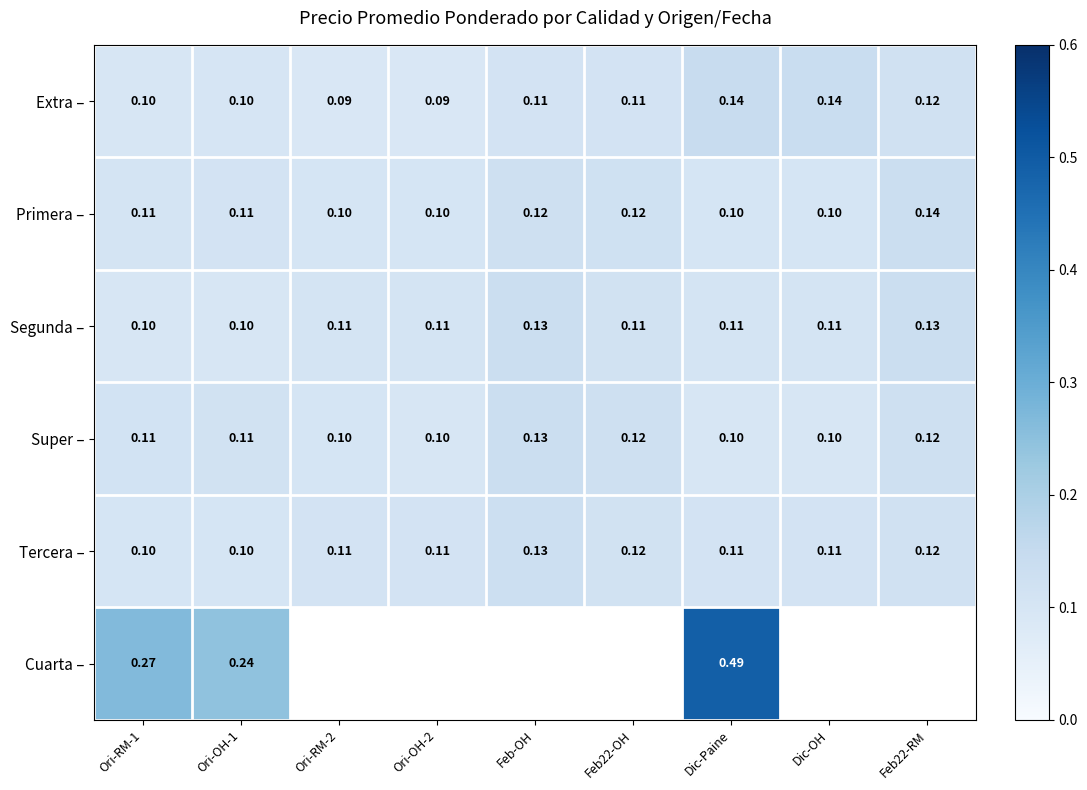

Which has a higher value, Dic-OH or Feb-OH?

Dic-OH